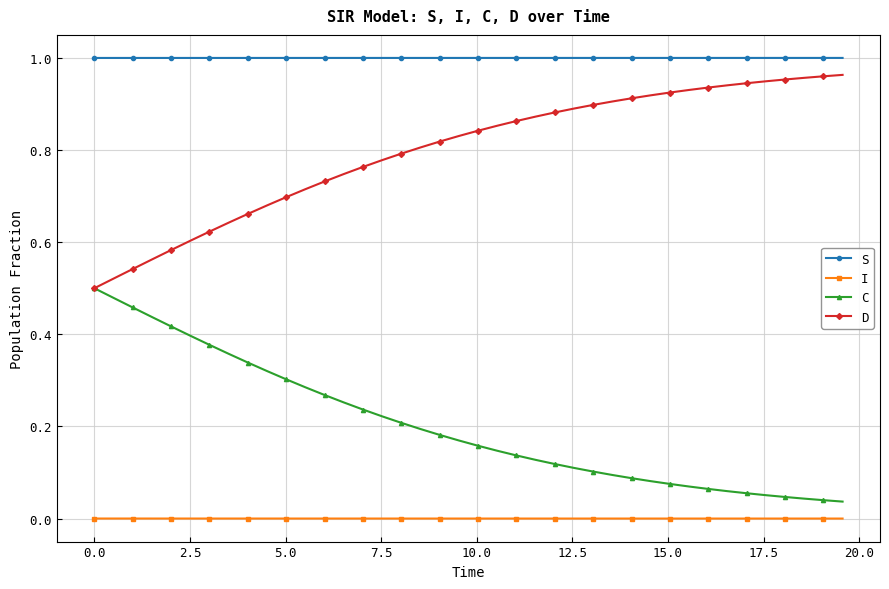

Which series has the largest total across all categories?

S